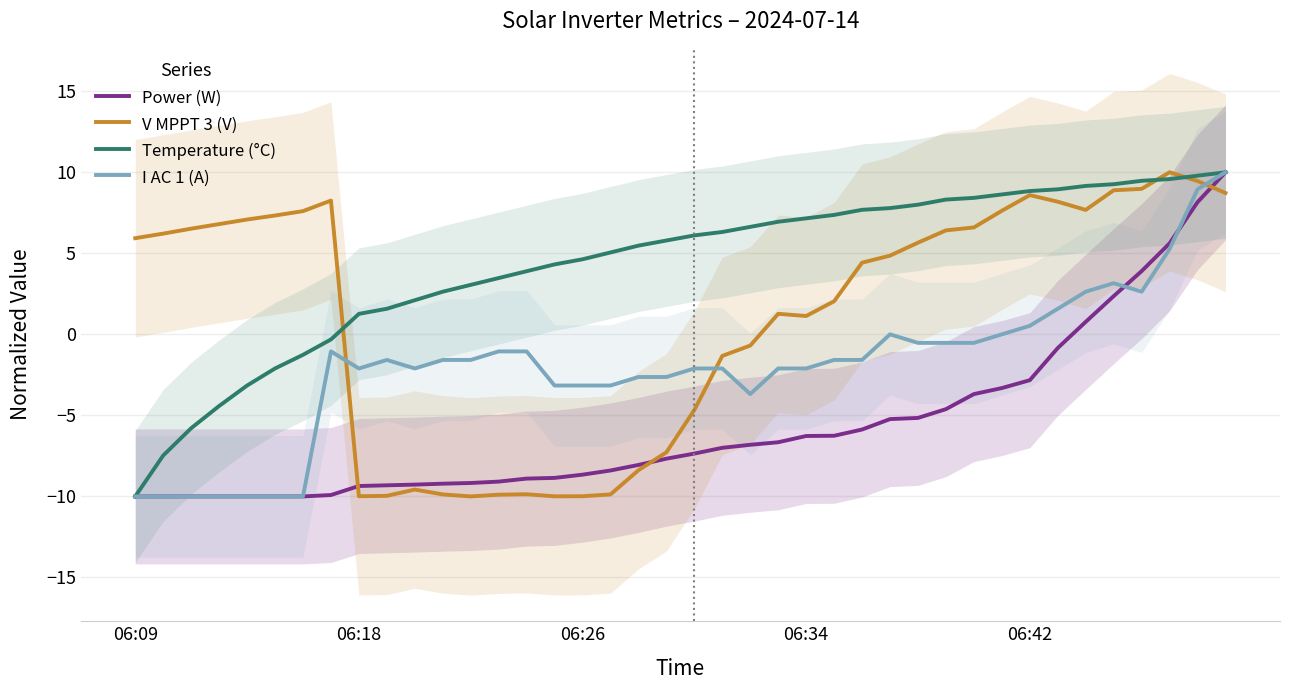

What is the maximum value for I AC 1 (A)?

10.0